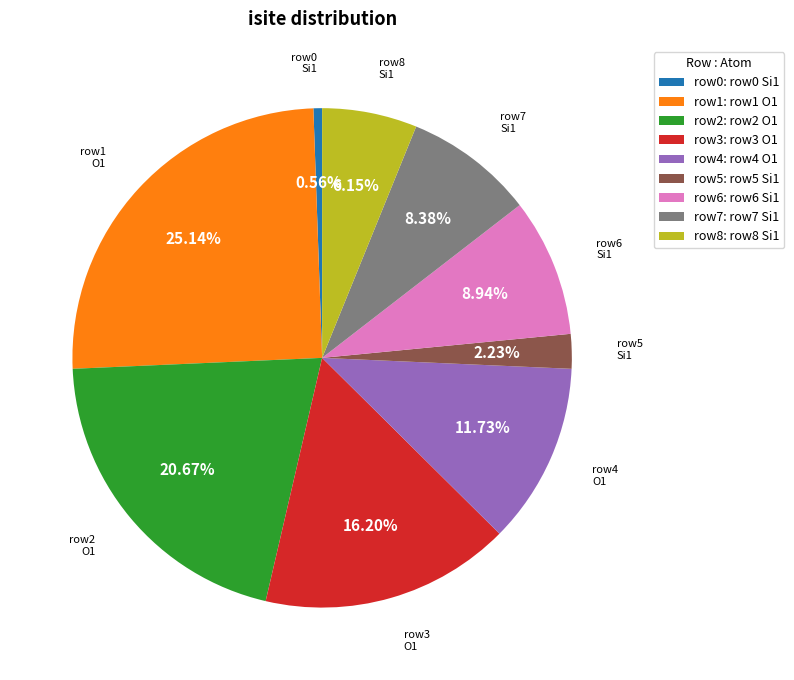

Between row2: row2 O1 and row5: row5 Si1, which is larger?

row2: row2 O1